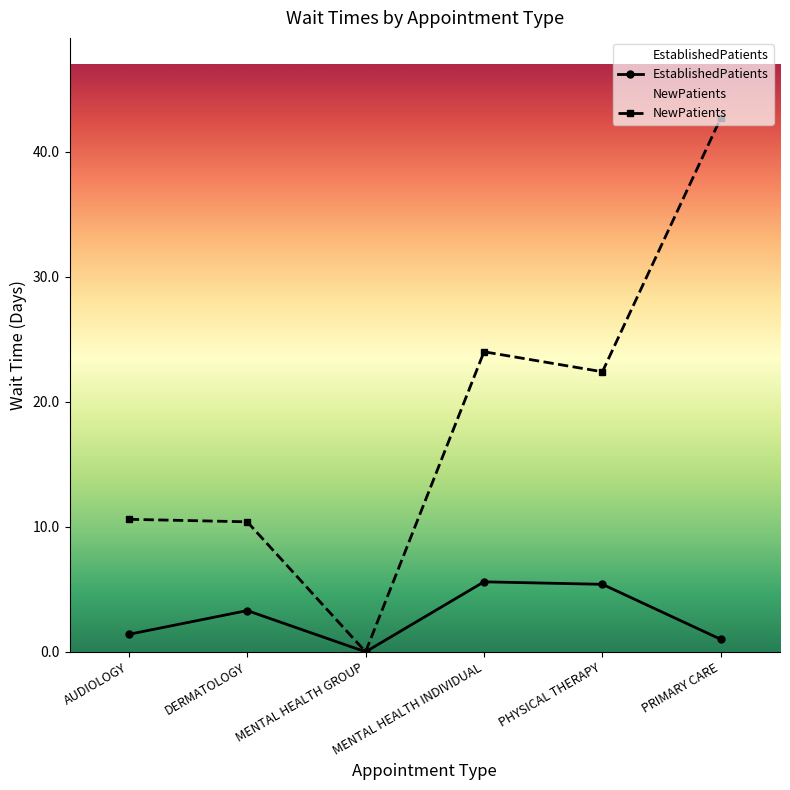

Is it true that EstablishedPatients equals 5.5 at DERMATOLOGY?

False